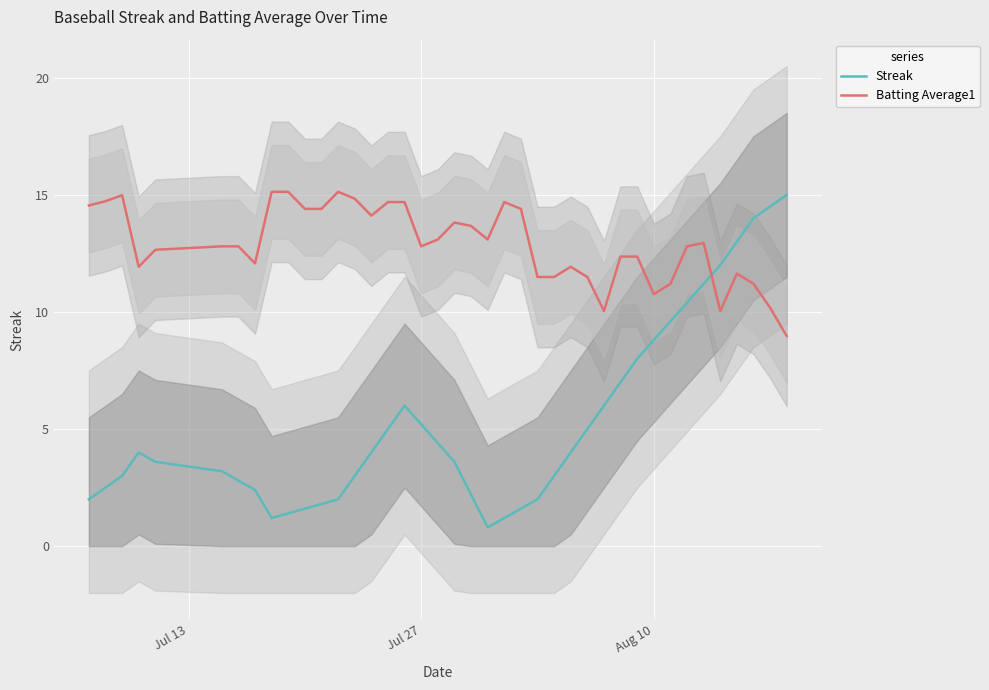

What is the minimum value for Streak?

0.8